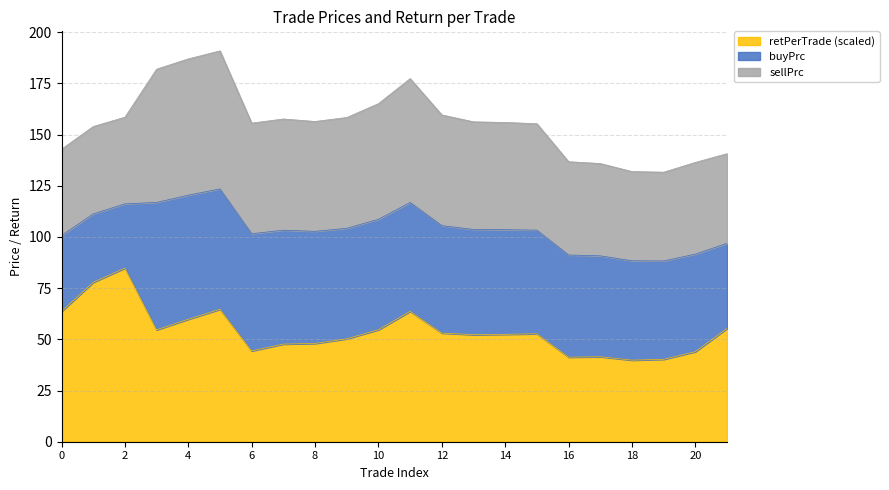

The buyPrc series shows 27.1 at 17. True or false?

False